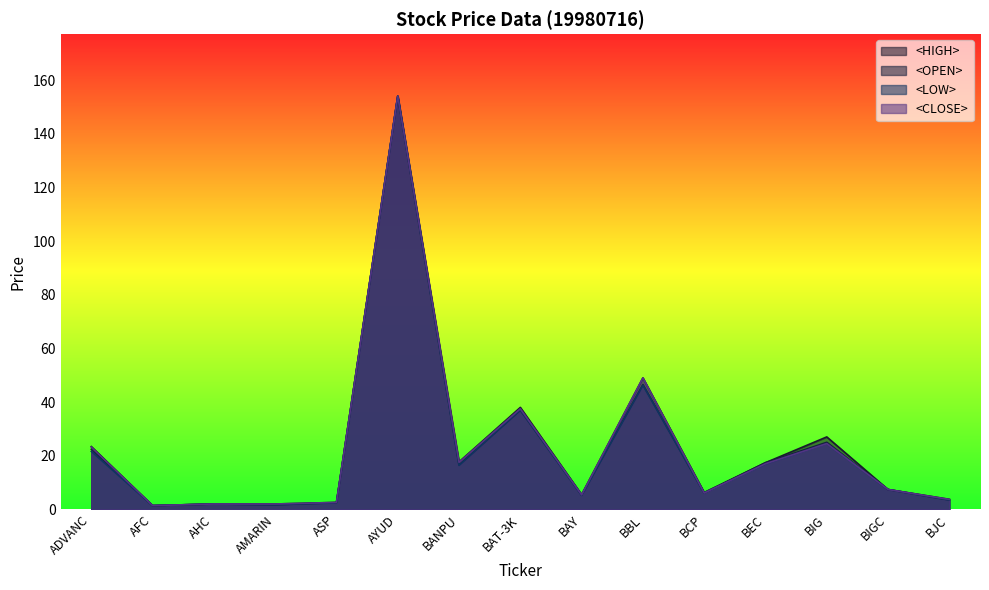

Which series has the largest total across all categories?

<HIGH>